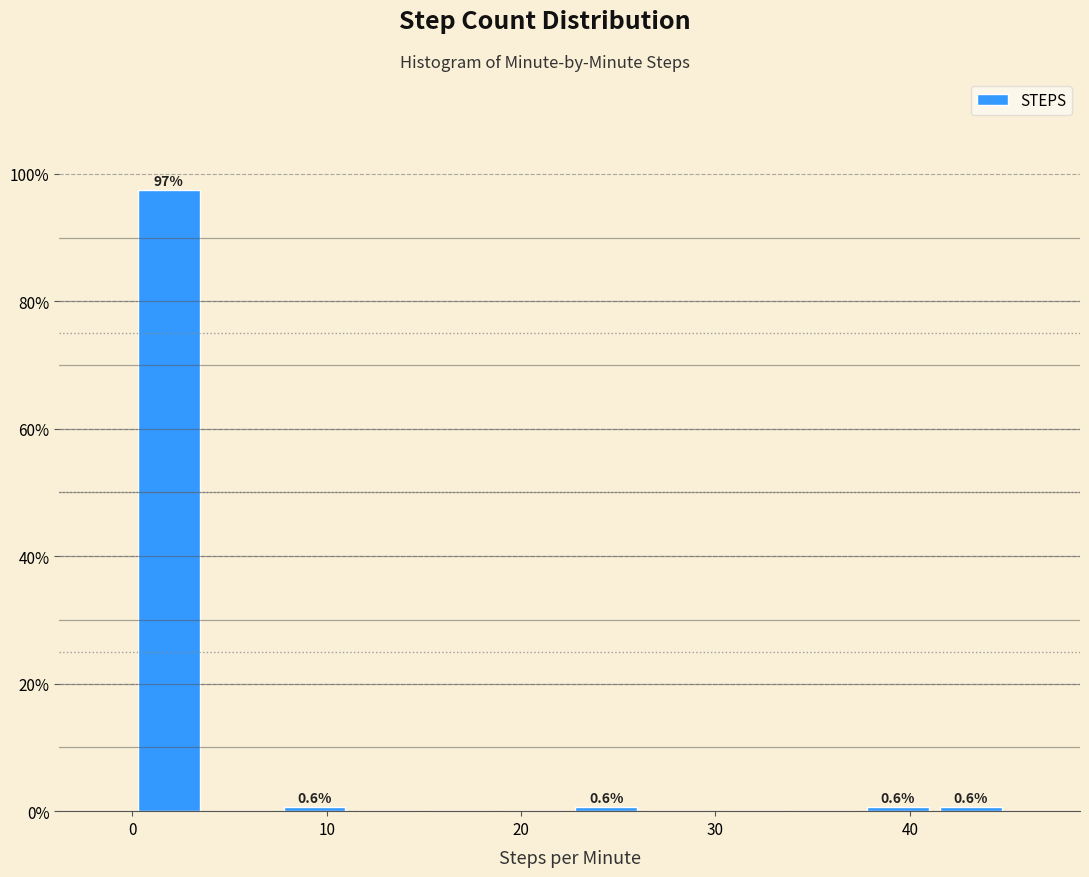

Around what value on the x-axis is the tallest bar? Give the approximate position of its centre, as read against the axis.

2